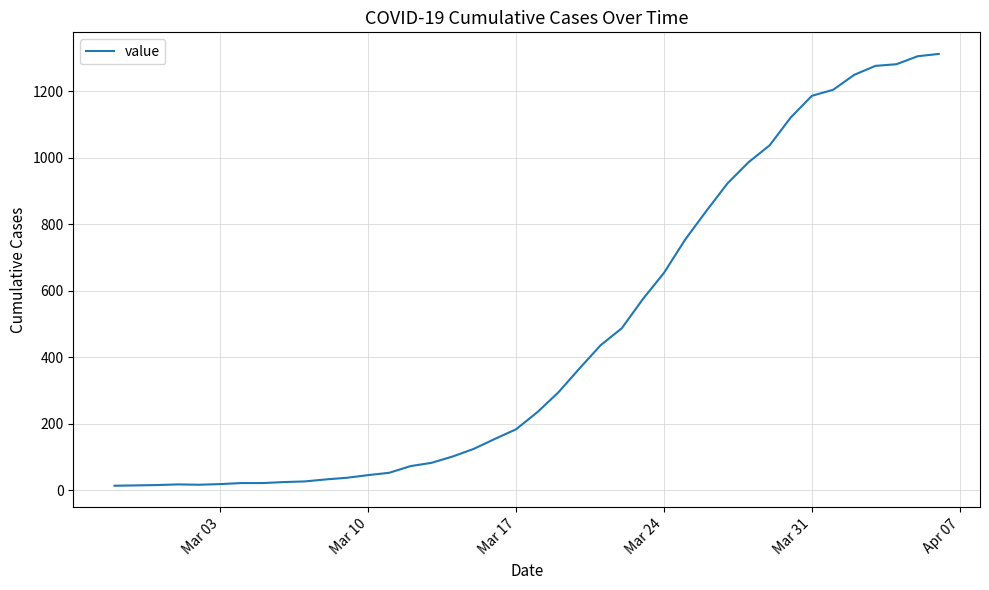

What is the greatest value displayed?

1313